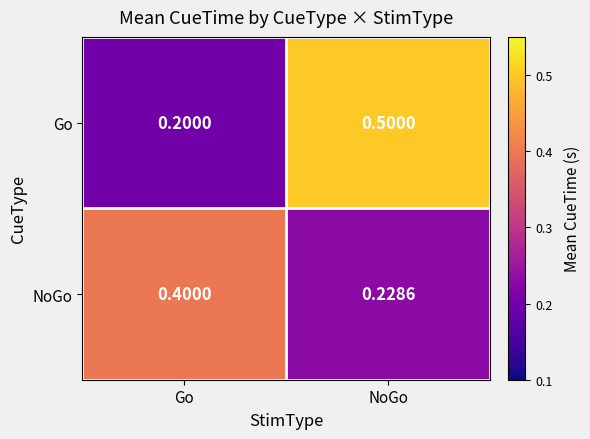

List the series in order of their peak value, lowest first.

NoGo, Go